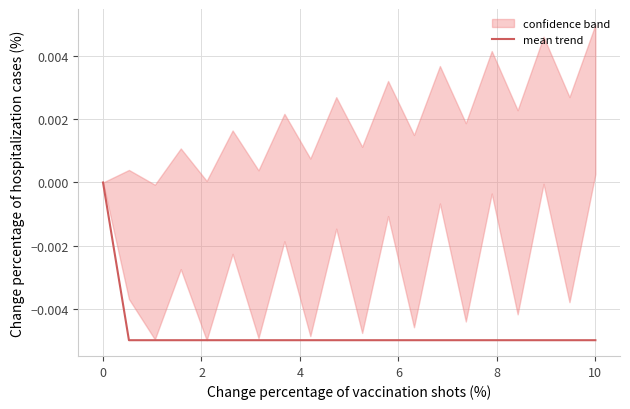

True or false: the data shows -0.0 at 6.

True